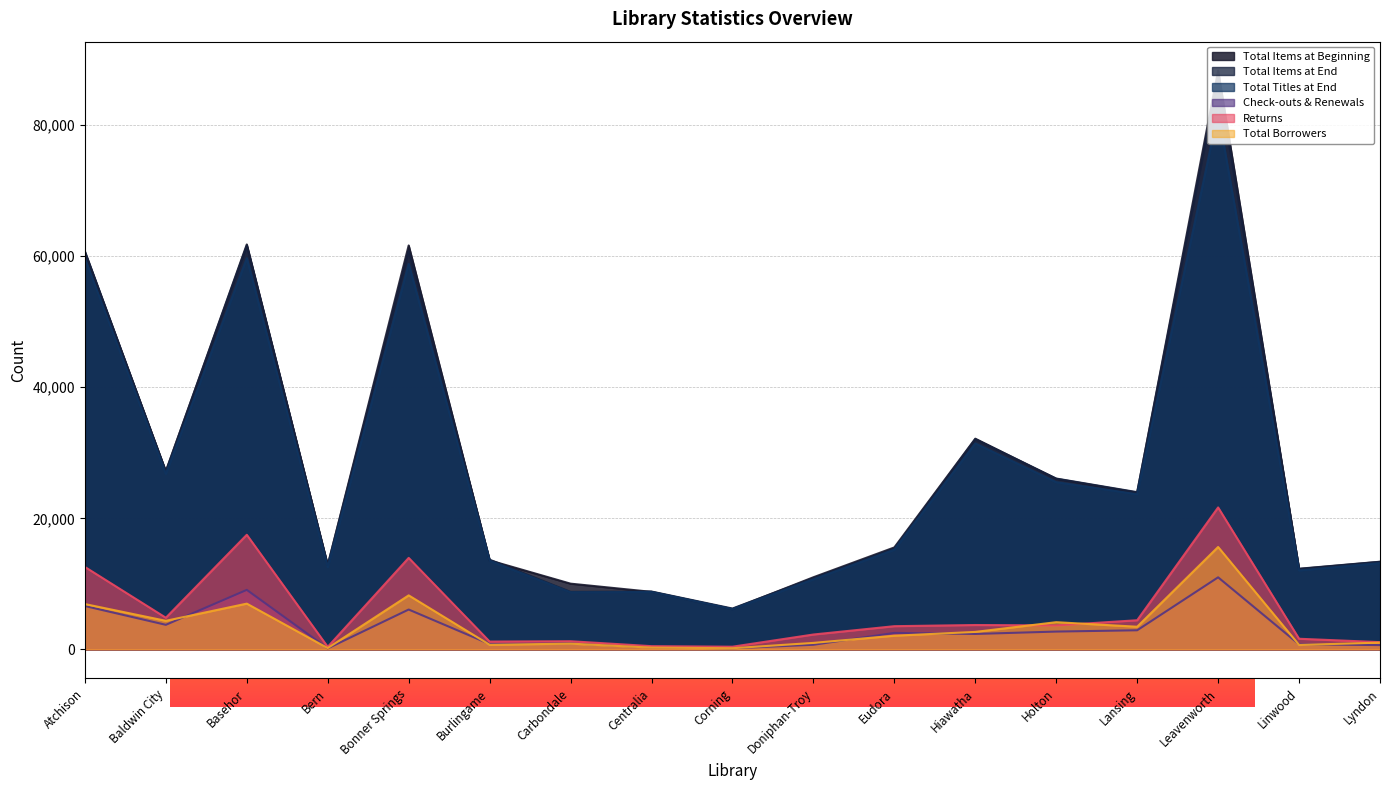

What position from the left is Doniphan-Troy?

10